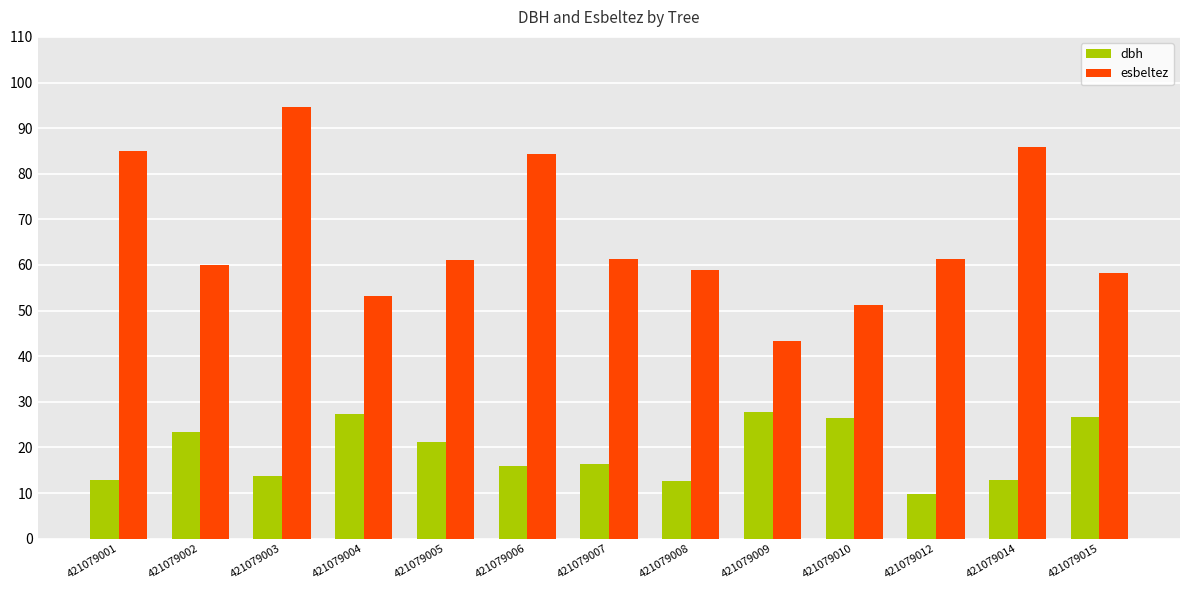

How many data points in esbeltez are less than 61?

6